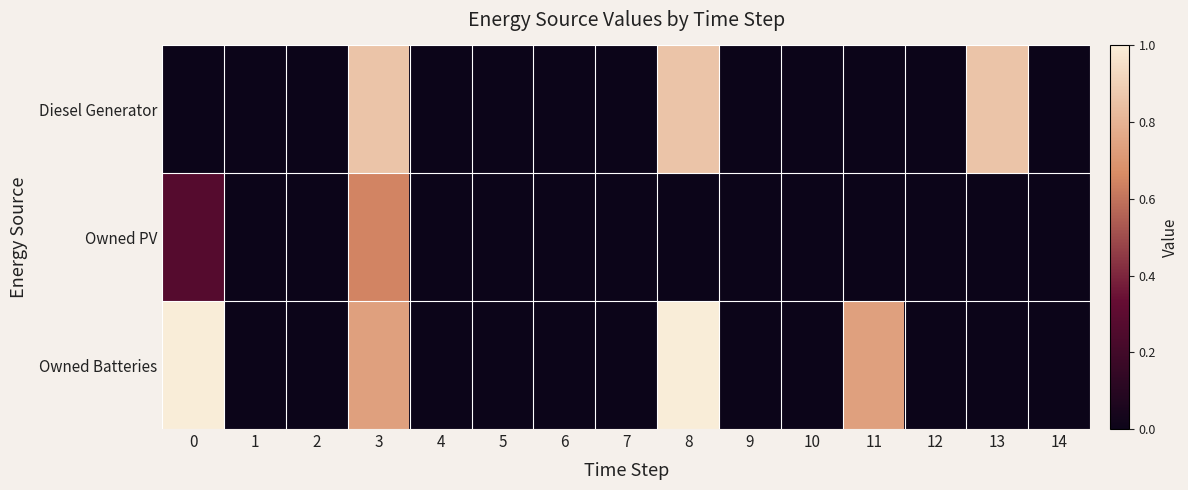

Rank the series by their maximum value, from highest to lowest.

Owned Batteries, Diesel Generator, Owned PV